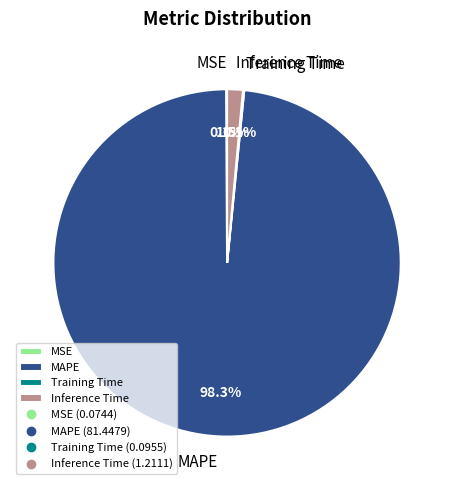

Is there any slice that represents more than half of the pie?

Yes